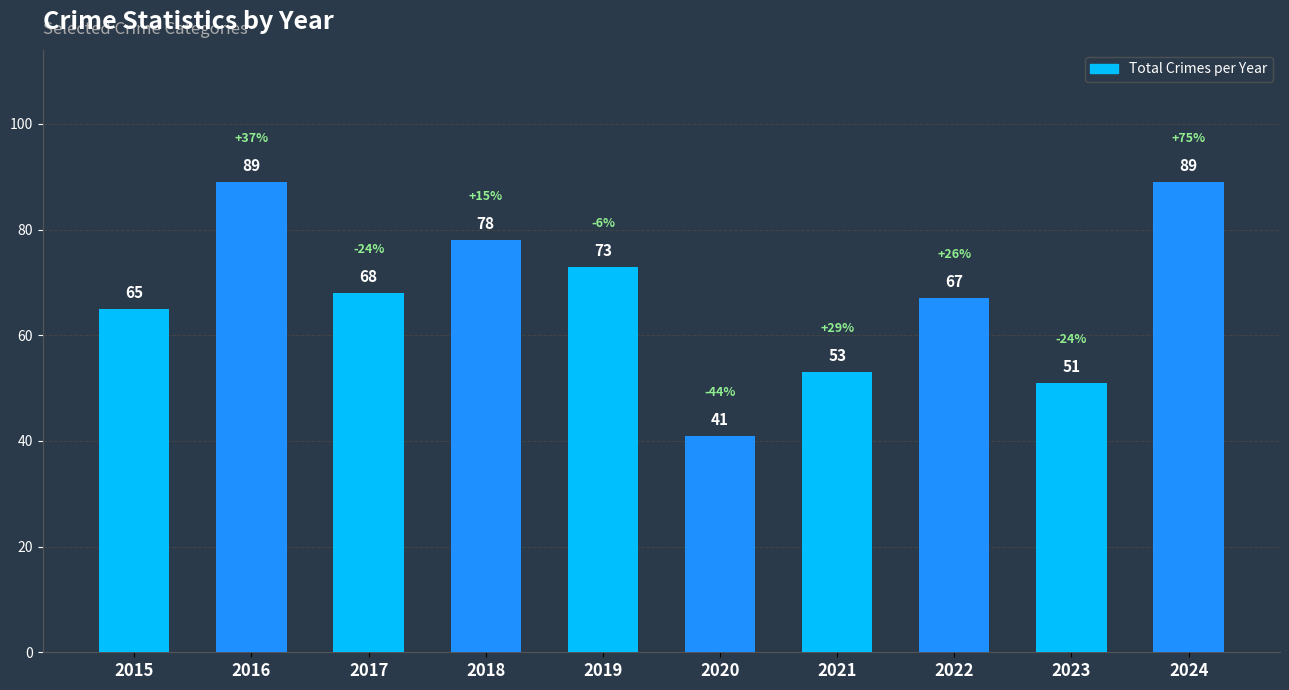

Reading right to left, transcribe all the data shown in this chart.

2024=89	2023=51	2022=67	2021=53	2020=41	2019=73	2018=78	2017=68	2016=89	2015=65